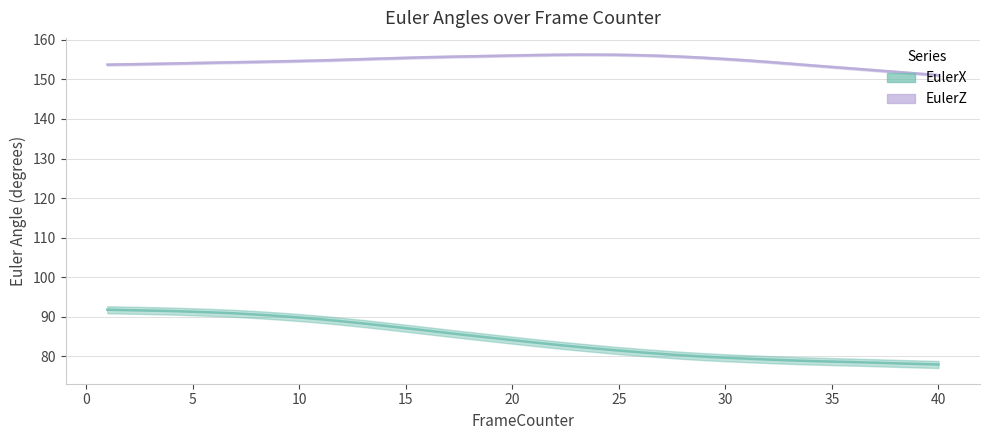

Which series has the widest spread of values?

EulerX